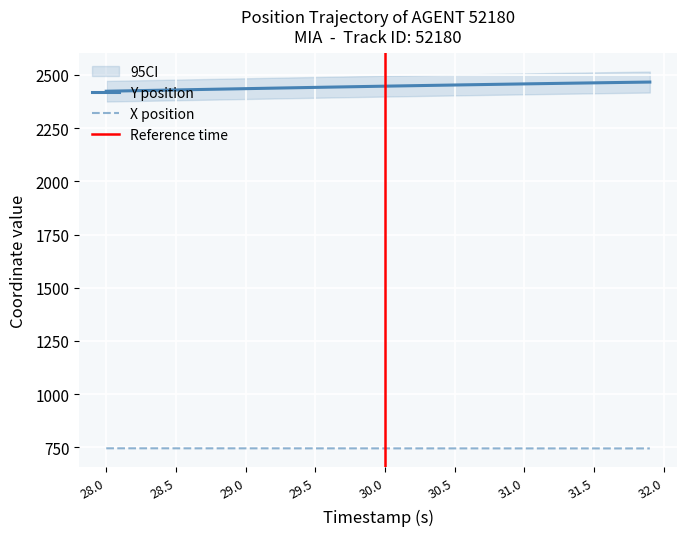

What is the difference between the maximum and second lowest values in the Y series?

41.9